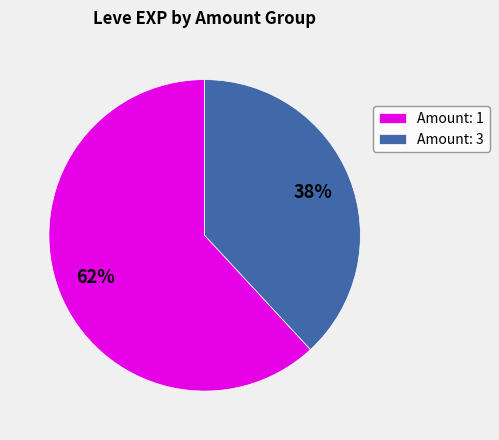

Is it true that Amount: 1 is 62% of the pie?

True